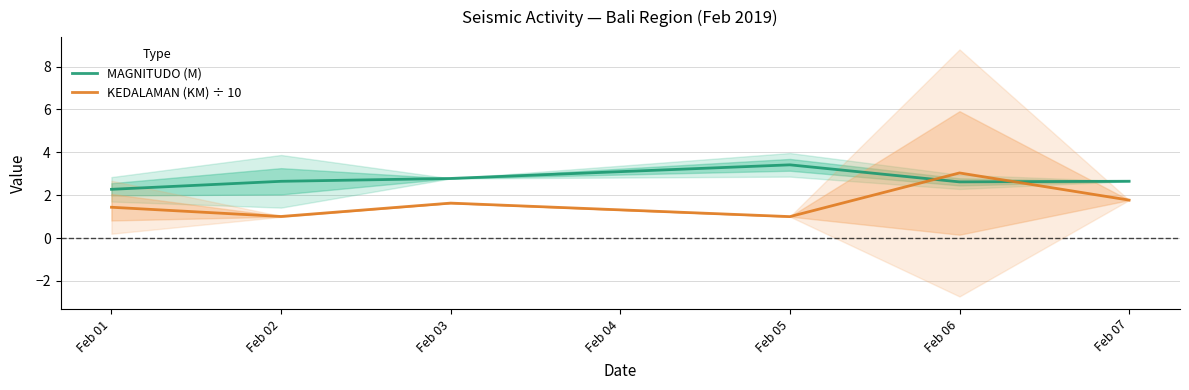

How many data points does each series have?

6